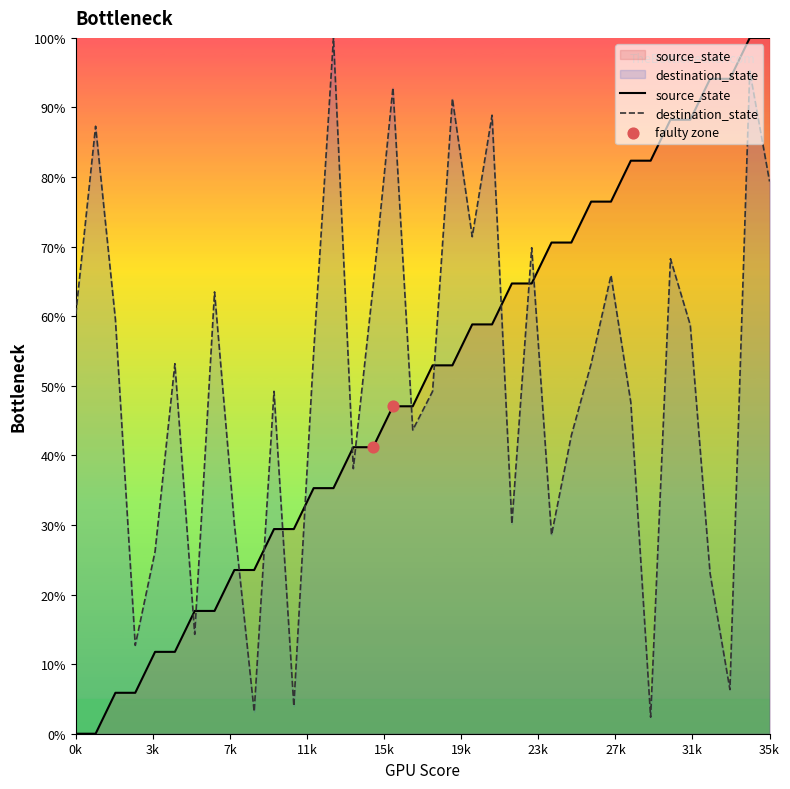

Which series contains the highest Y value?

source_state